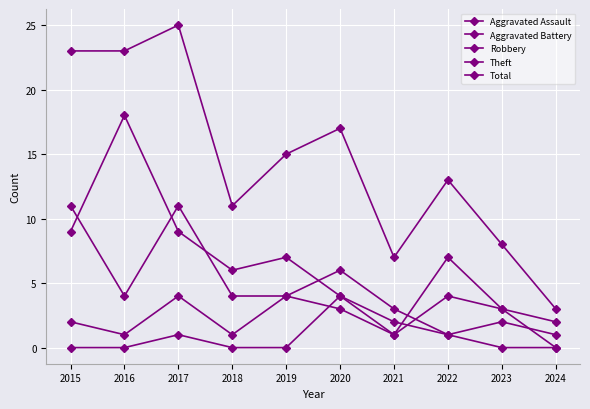

At which label does Aggravated Assault reach its minimum?

2015